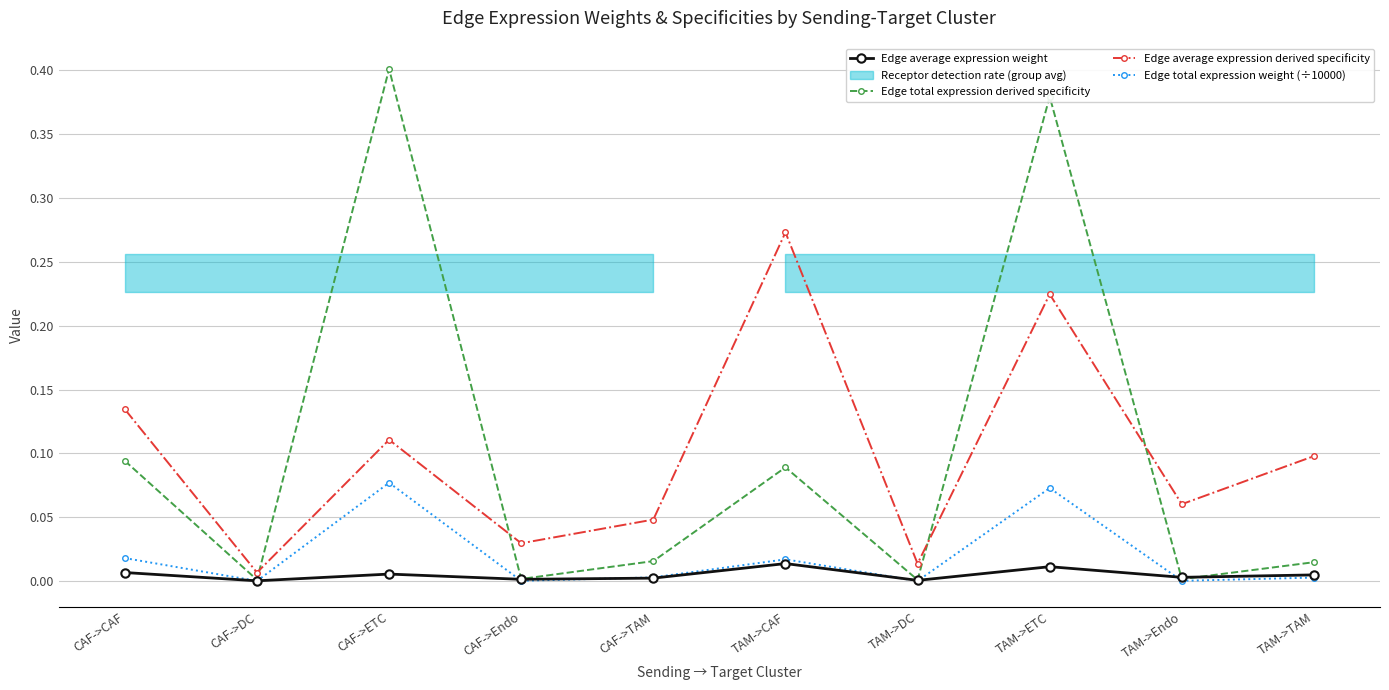

True or false: Edge average expression weight and Edge average expression derived specificity intersect in this chart.

False